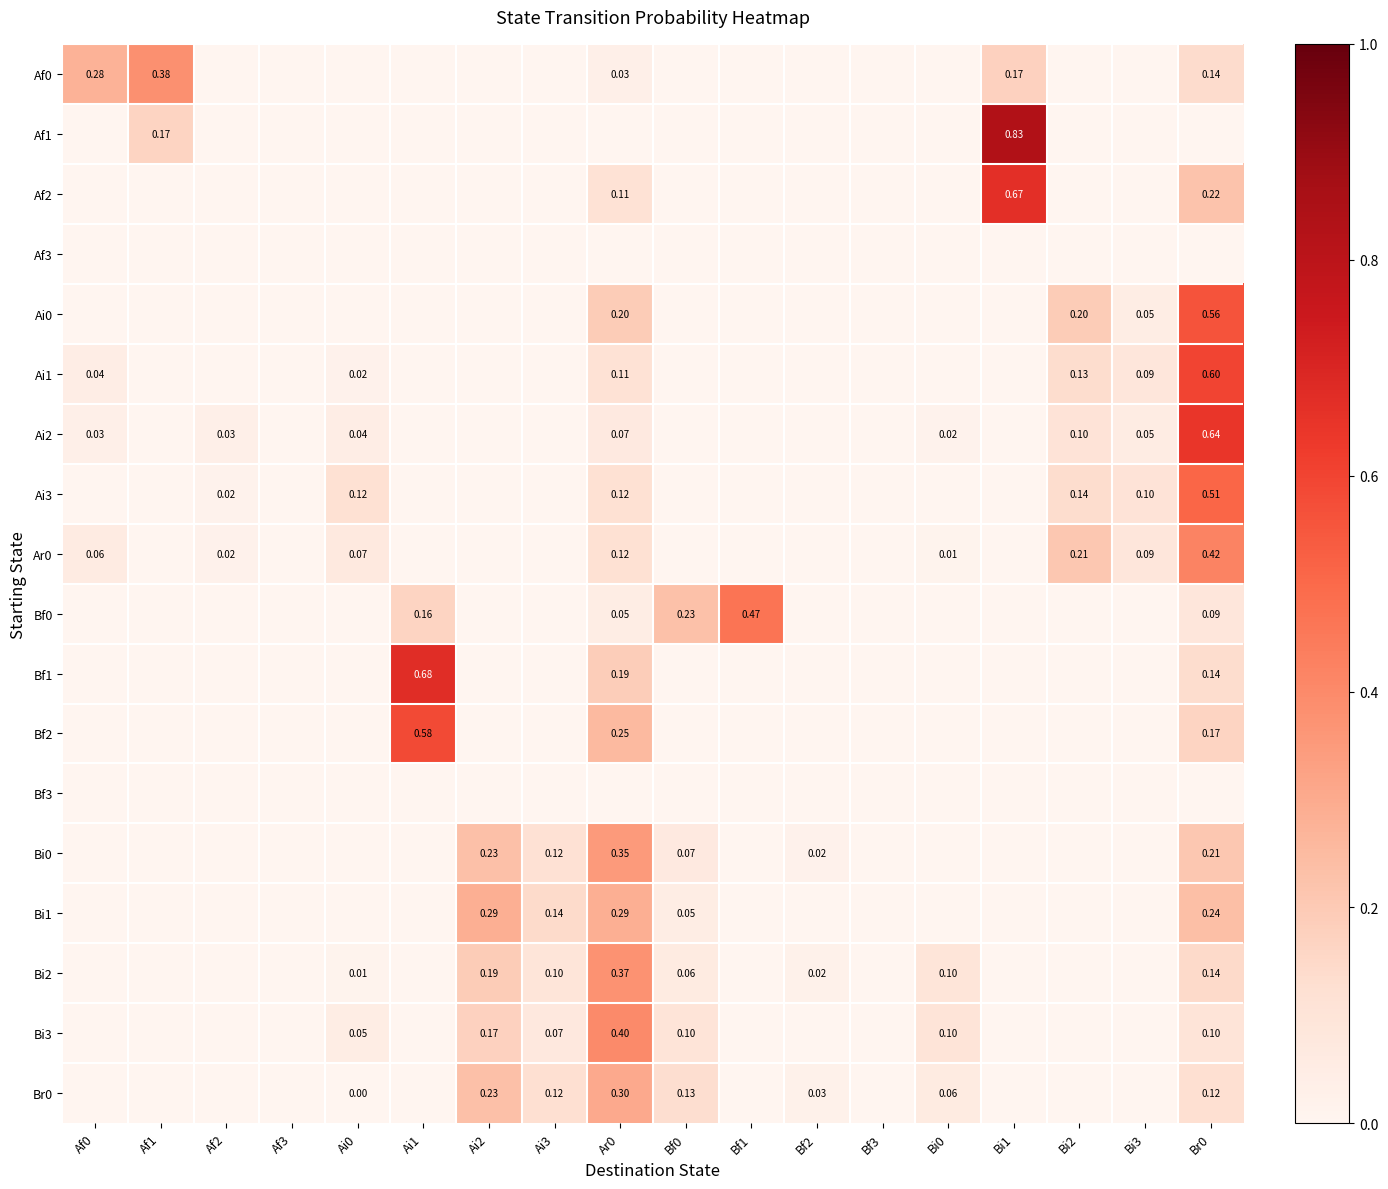

True or false: Bf1 has a value of 0.3 at Bi0.

False